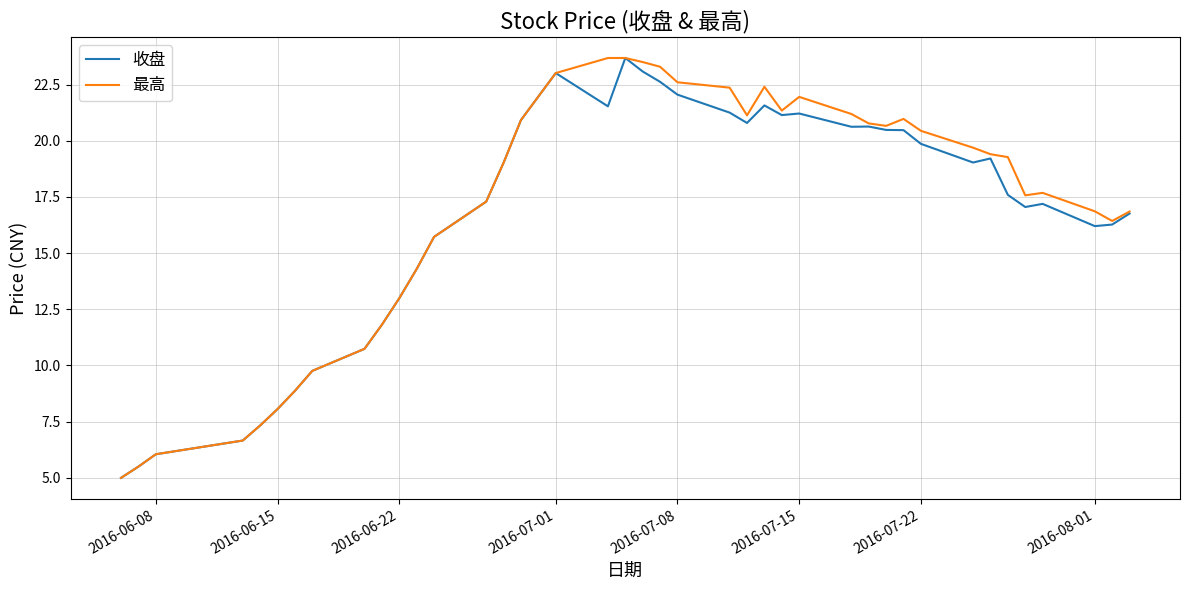

What is the maximum value for 收盘?

23.7